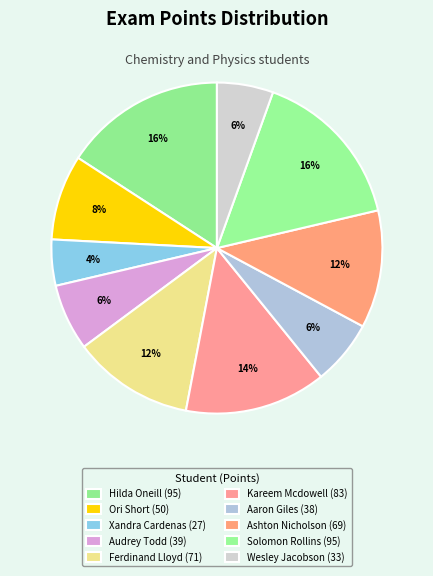

To the nearest percent, what is the average slice percentage?

10%